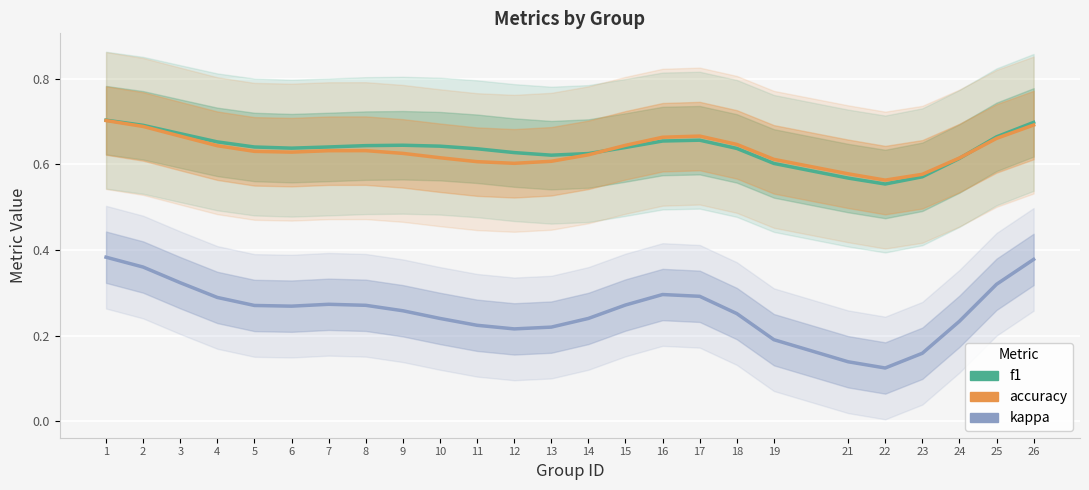

In f1, how many points are lower than both neighbors (excluding endpoints)?

3